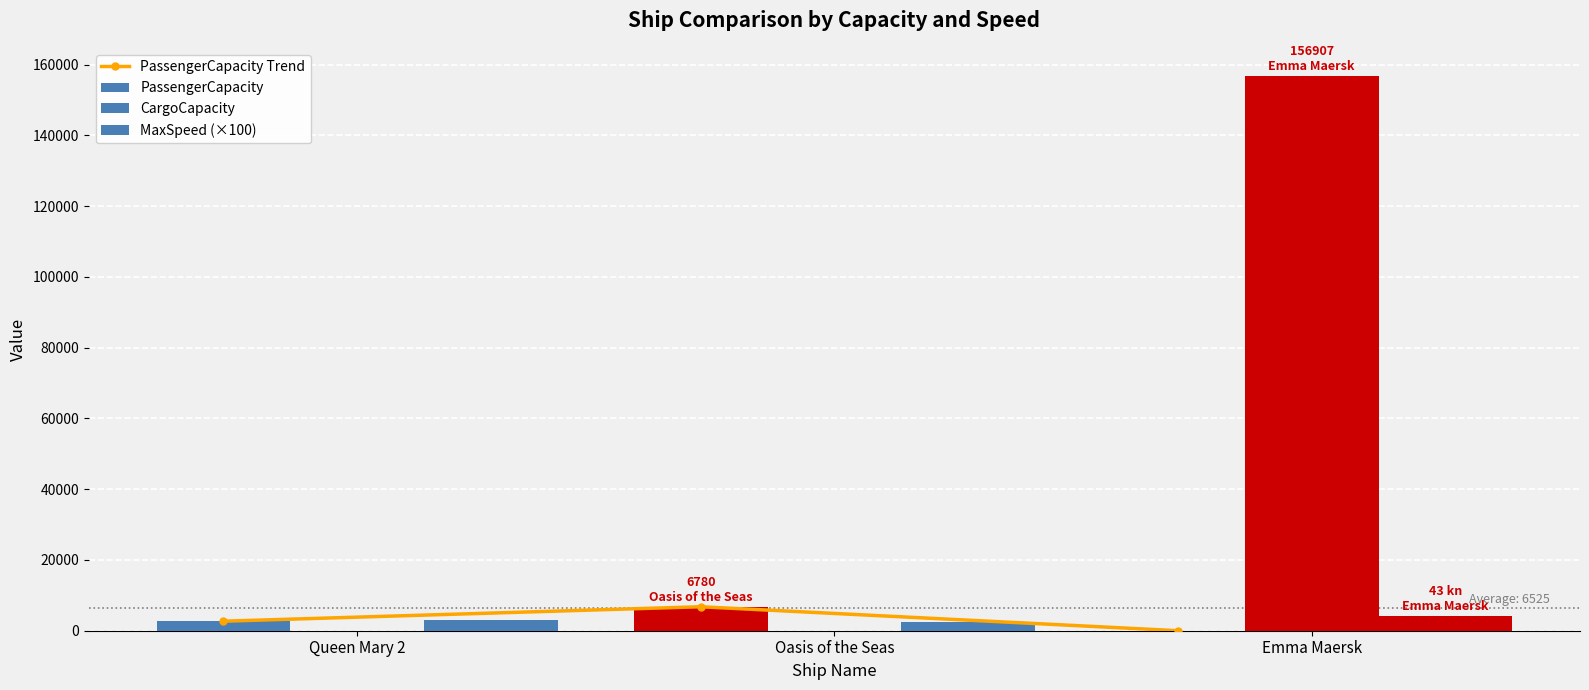

At which category is the sum across all series the highest?

Emma Maersk